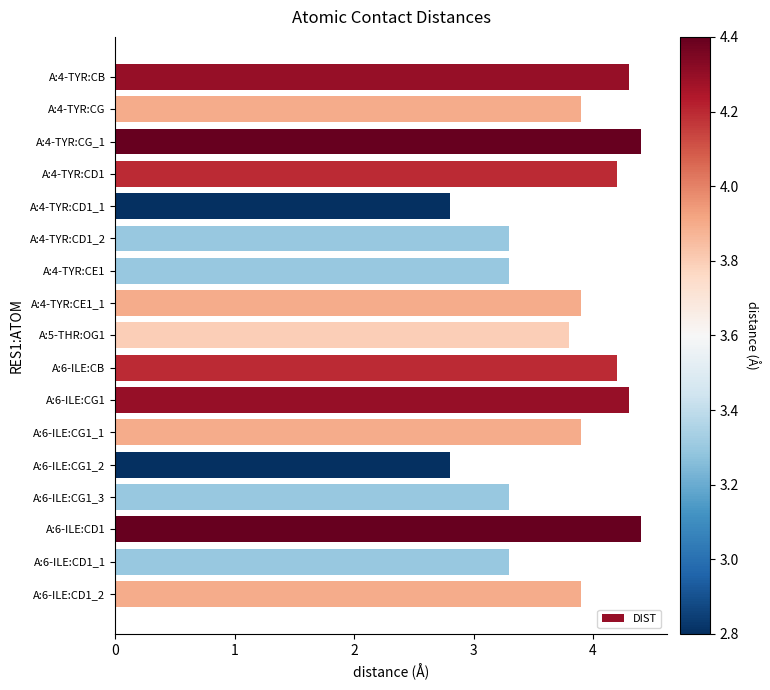

What is the difference between the maximum and minimum values?

1.6